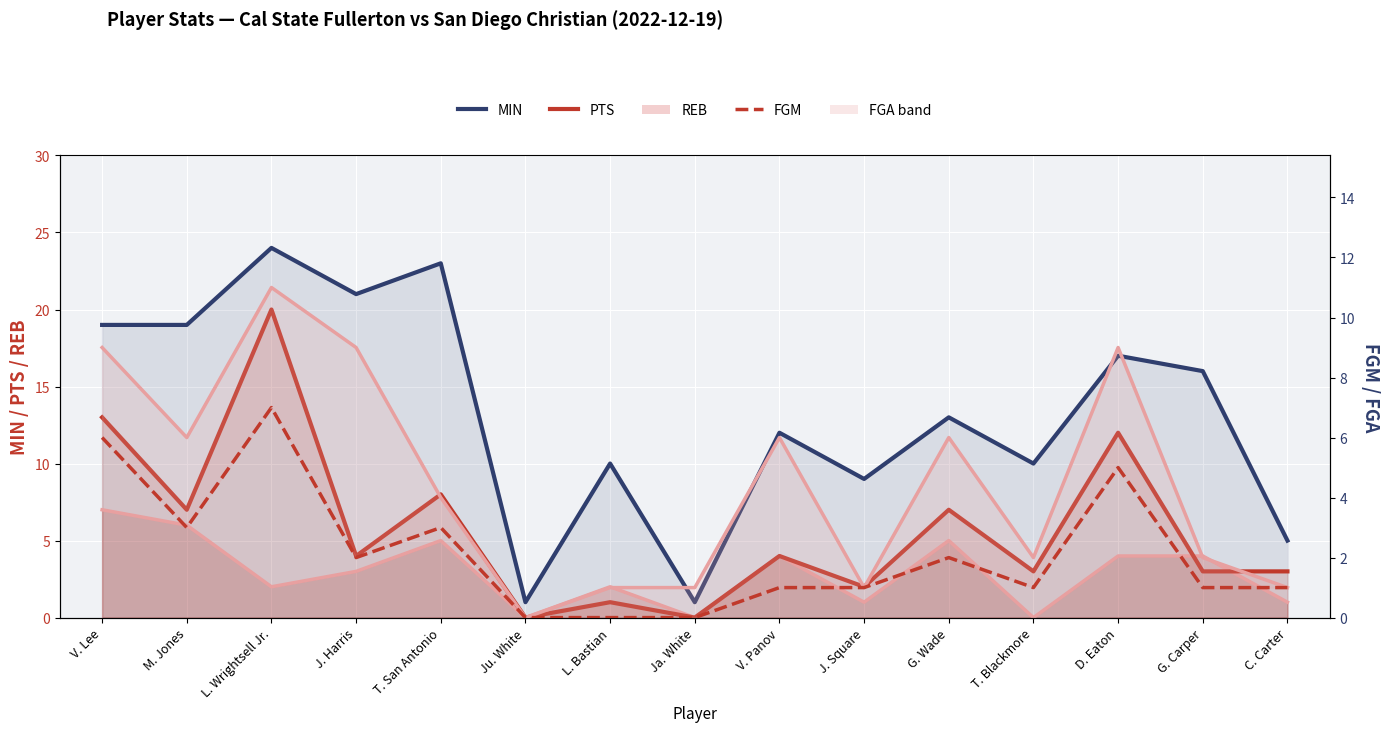

How many lines are shown in the chart?

5